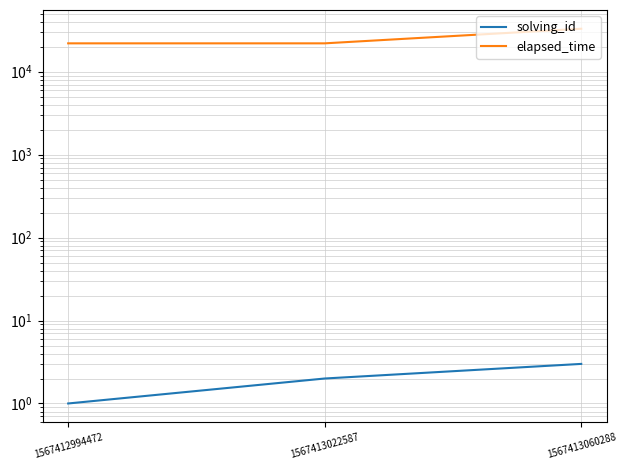

Which series has the largest total across all categories?

elapsed_time